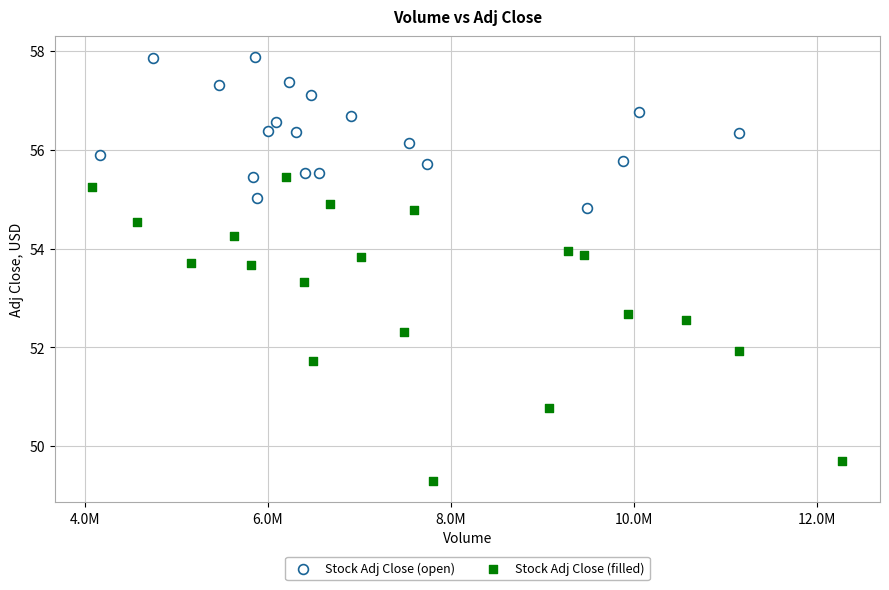

Which series has the widest spread of Y values?

Stock Adj Close (filled)